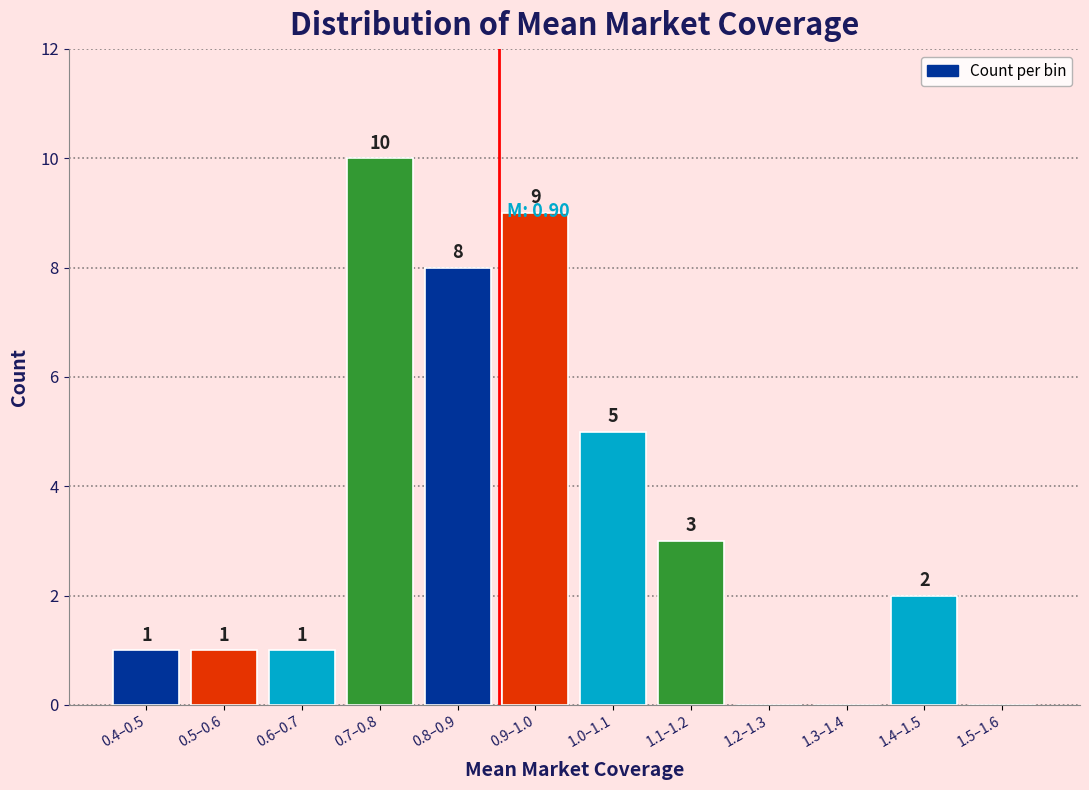

Reading right to left, list all the values displayed in this chart.

1.5–1.6=0	1.4–1.5=2	1.3–1.4=0	1.2–1.3=0	1.1–1.2=3	1.0–1.1=5	0.9–1.0=9	0.8–0.9=8	0.7–0.8=10	0.6–0.7=1	0.5–0.6=1	0.4–0.5=1